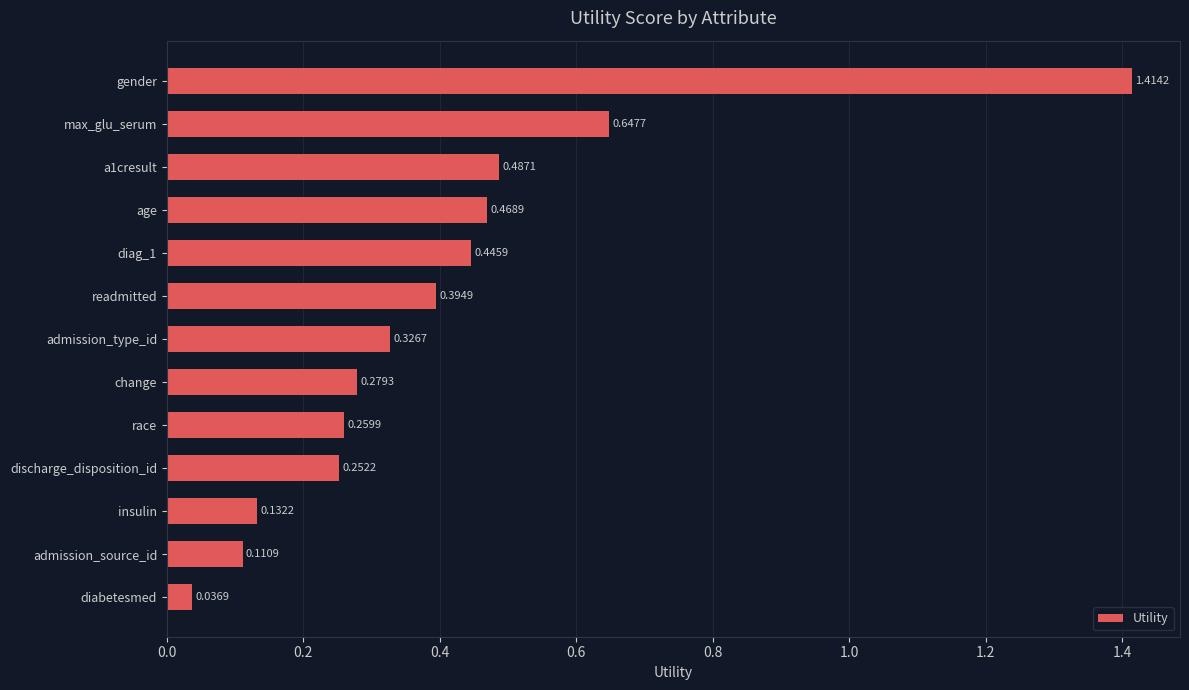

Rank the categories by value from lowest to highest.

diabetesmed, admission_source_id, insulin, discharge_disposition_id, race, change, admission_type_id, readmitted, diag_1, age, a1cresult, max_glu_serum, gender